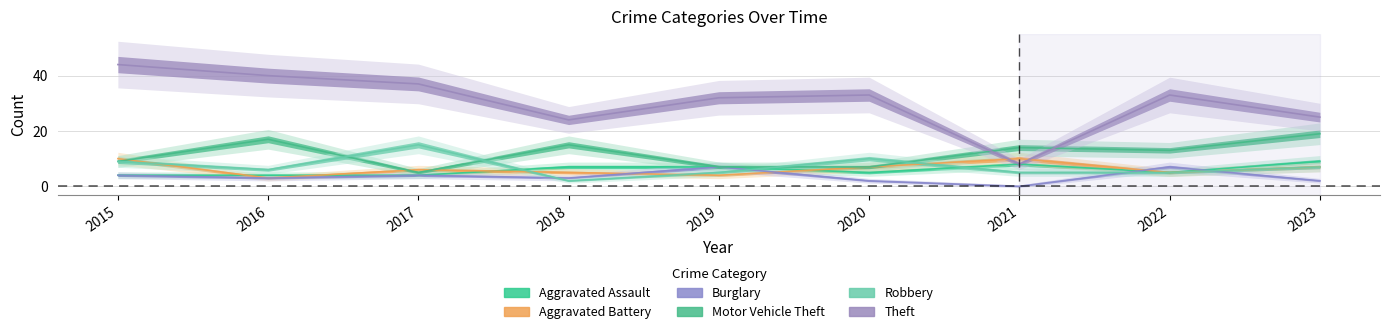

True or false: Robbery and Theft intersect in this chart.

False